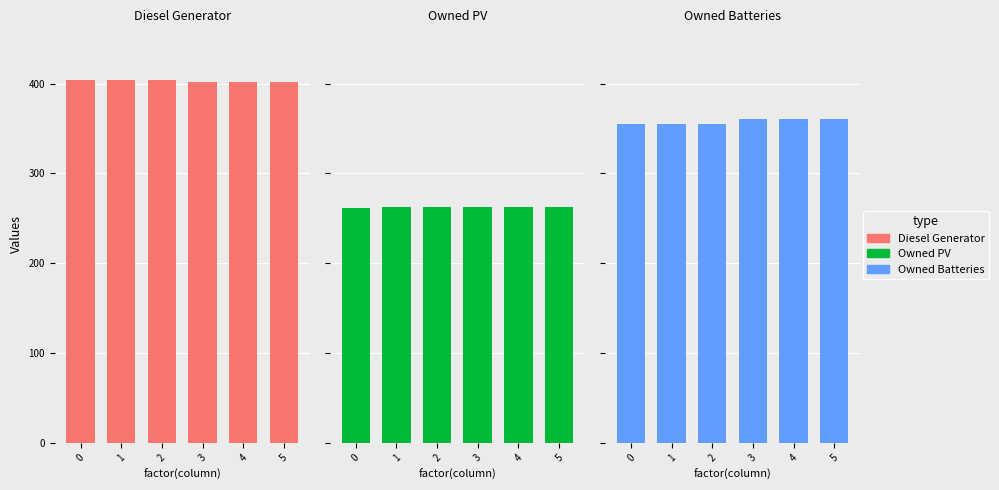

How many distinct data groups are displayed?

3